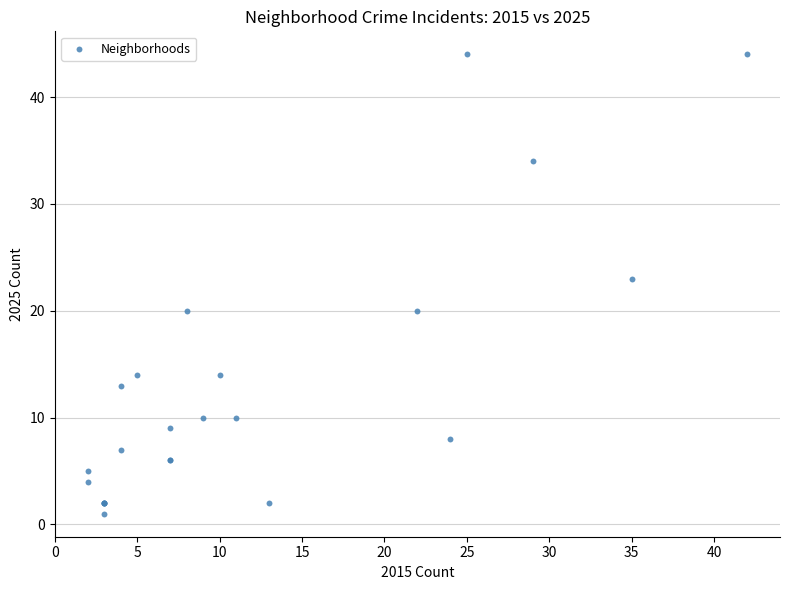

What Y value in the scatter plot is closest to 22?

23